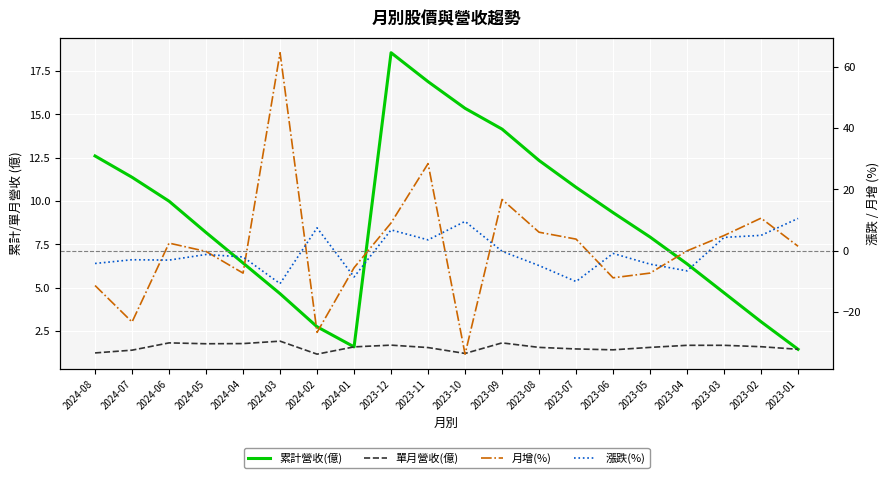

At how many categories does at least one series exceed 52?

1